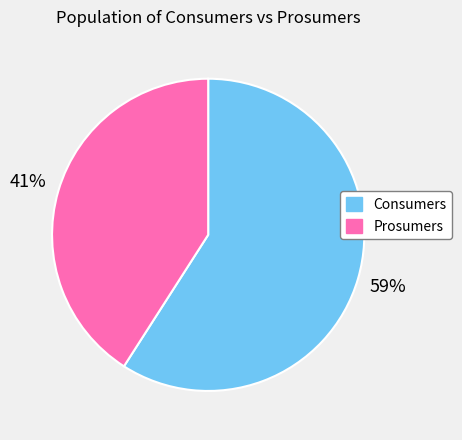

Which category has the biggest portion of the pie?

Consumers